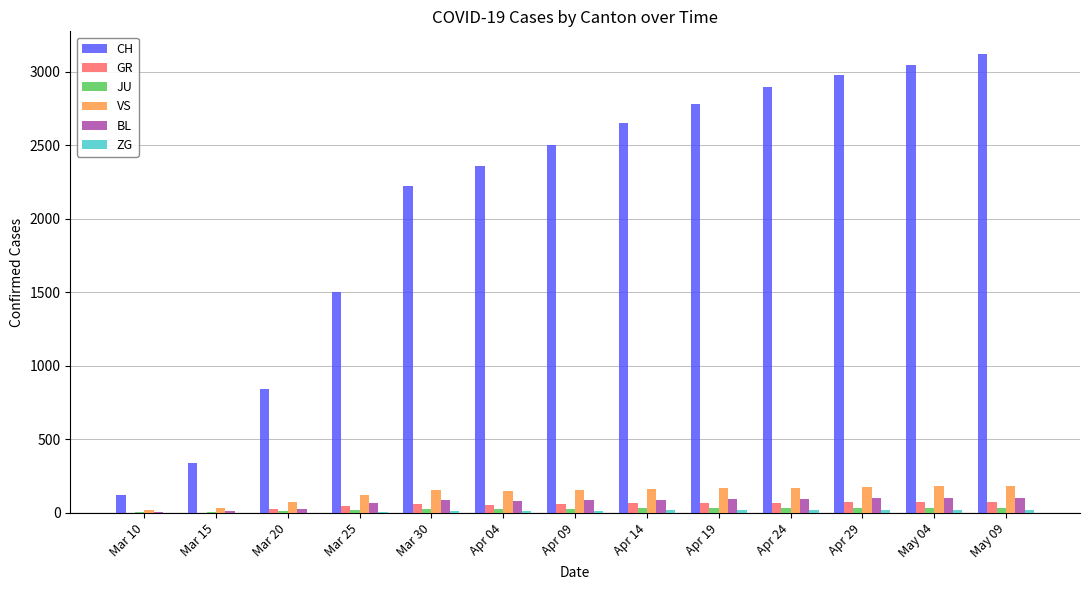

Which series changed the most between Mar 10 and Mar 30?

CH